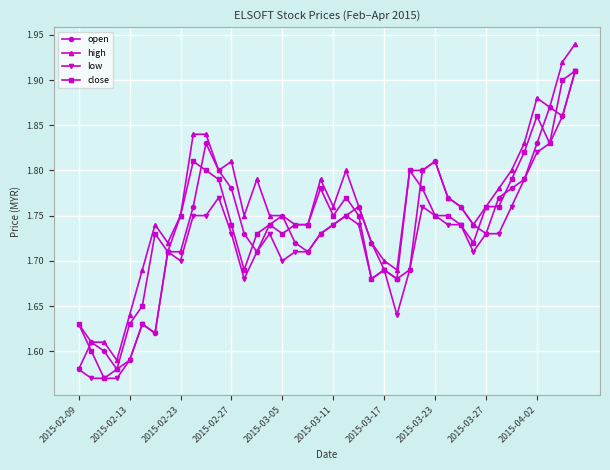

How many low values are between 1 and 2?

40